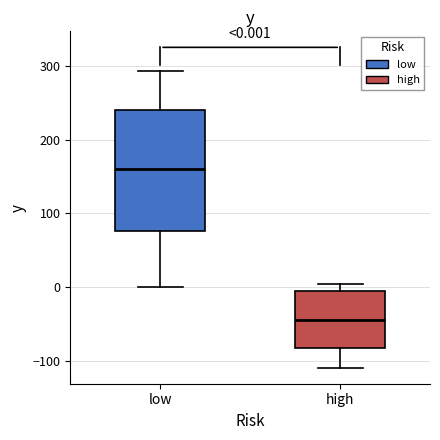

Which box has the highest median line?

low